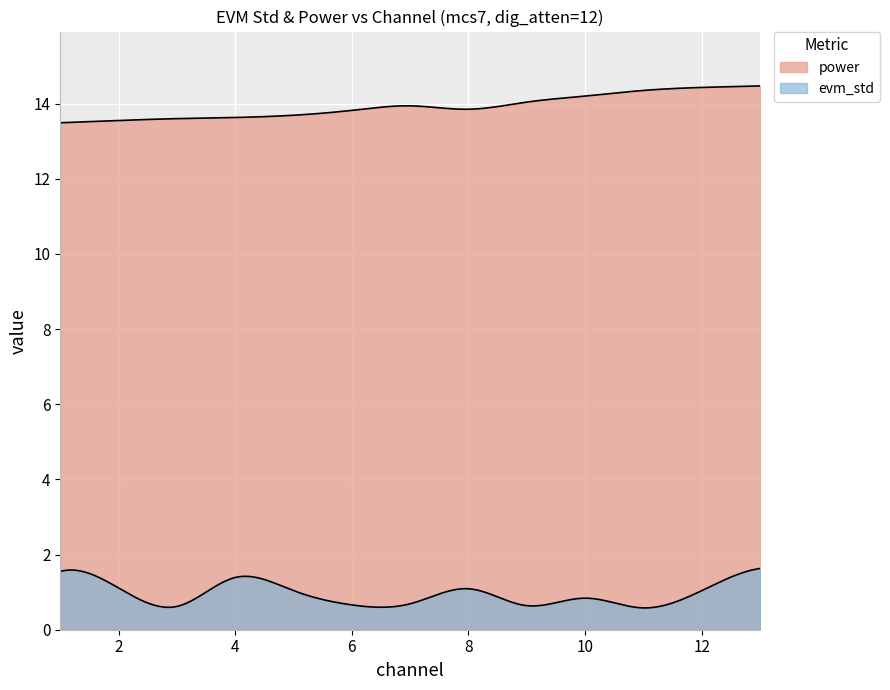

At which category is the sum across all series the highest?

13